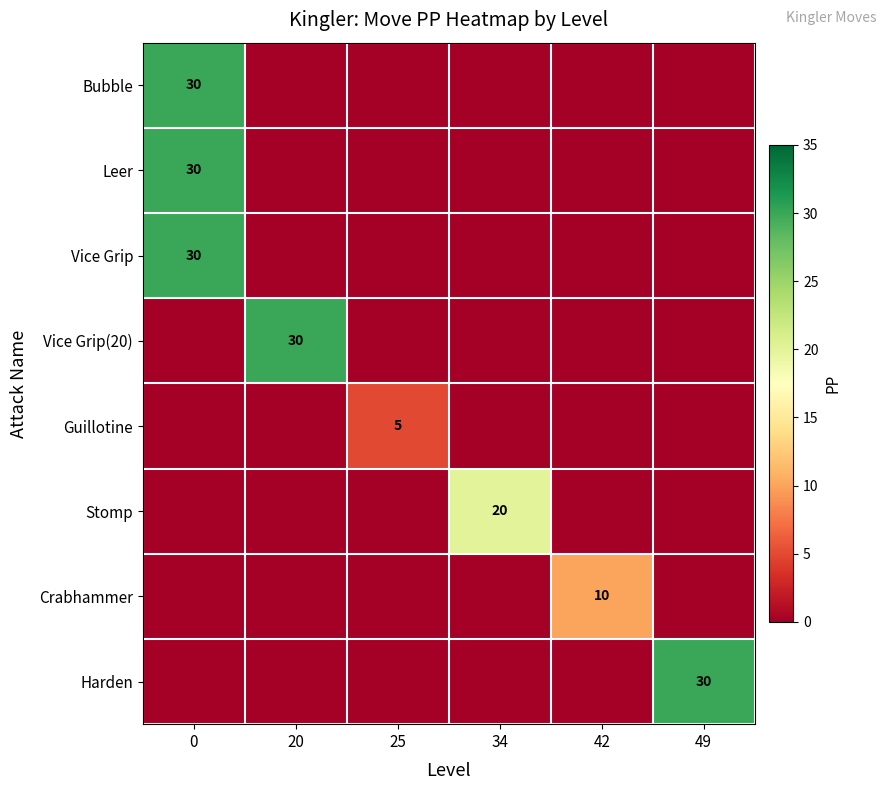

Which series has the largest total across all categories?

row_0